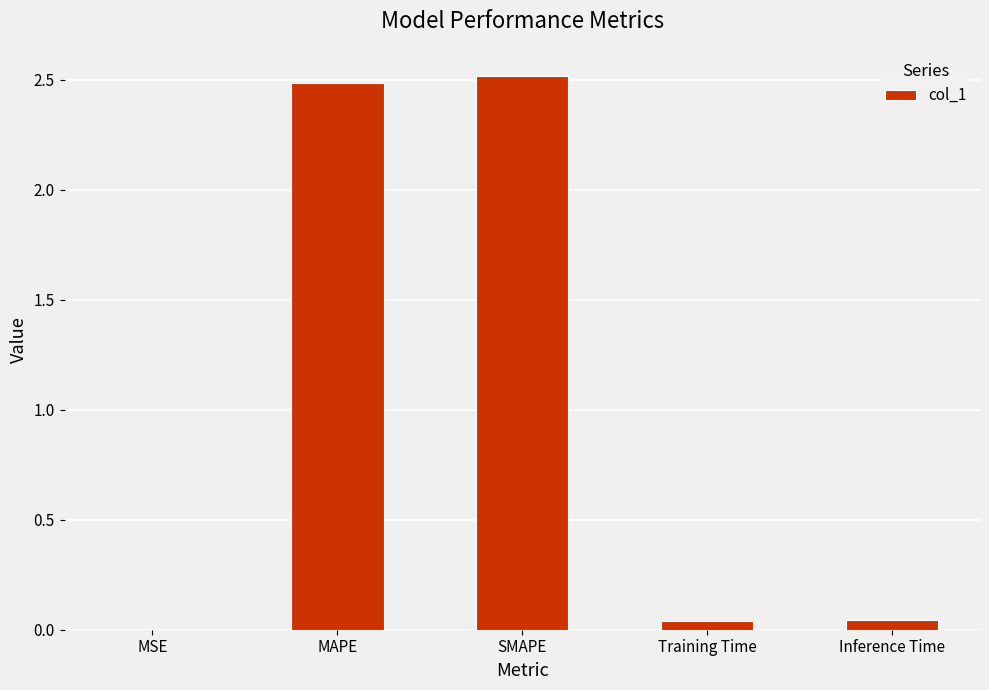

Read the value at SMAPE.

2.5